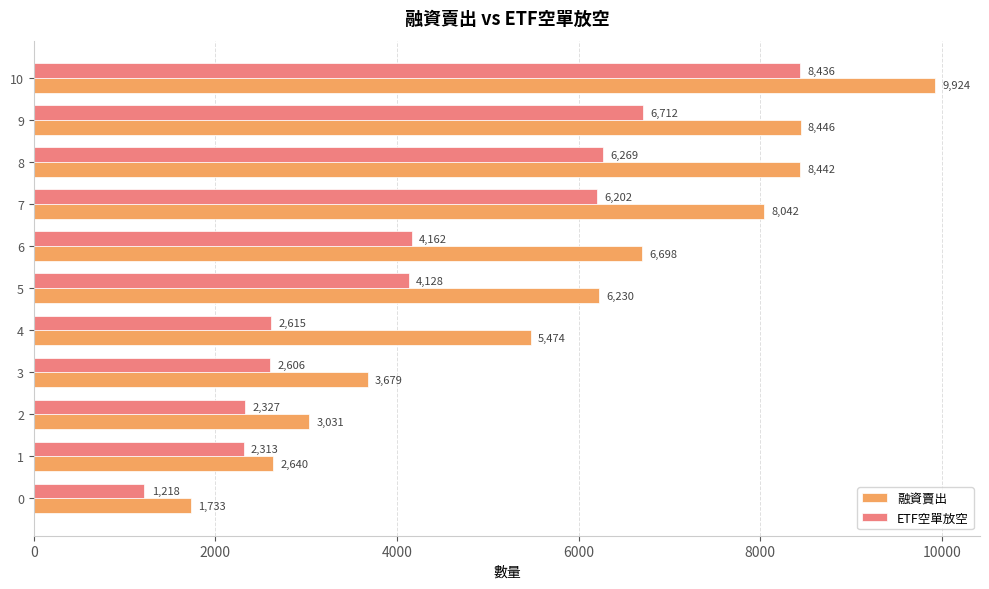

What are all the series names shown in the legend?

融資賣出, ETF空單放空